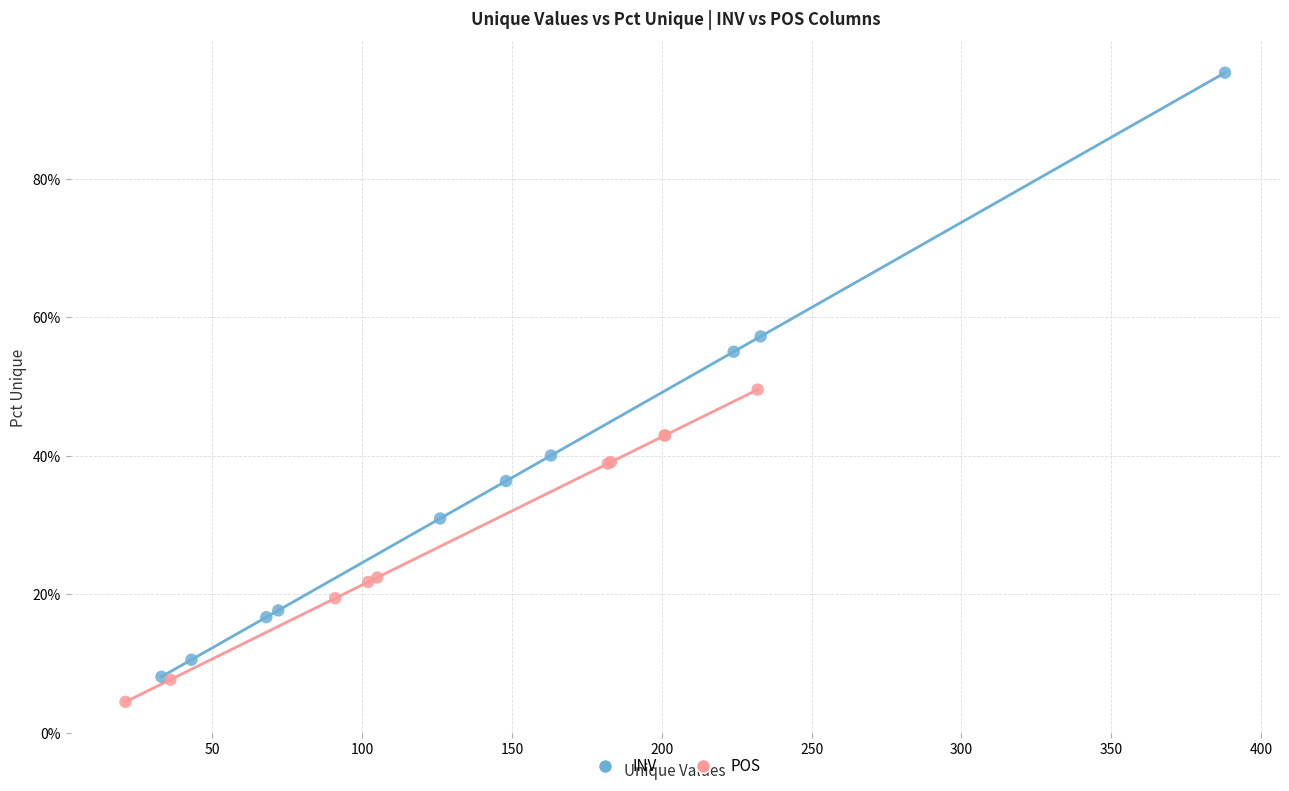

Which series reaches the minimum Y coordinate?

POS